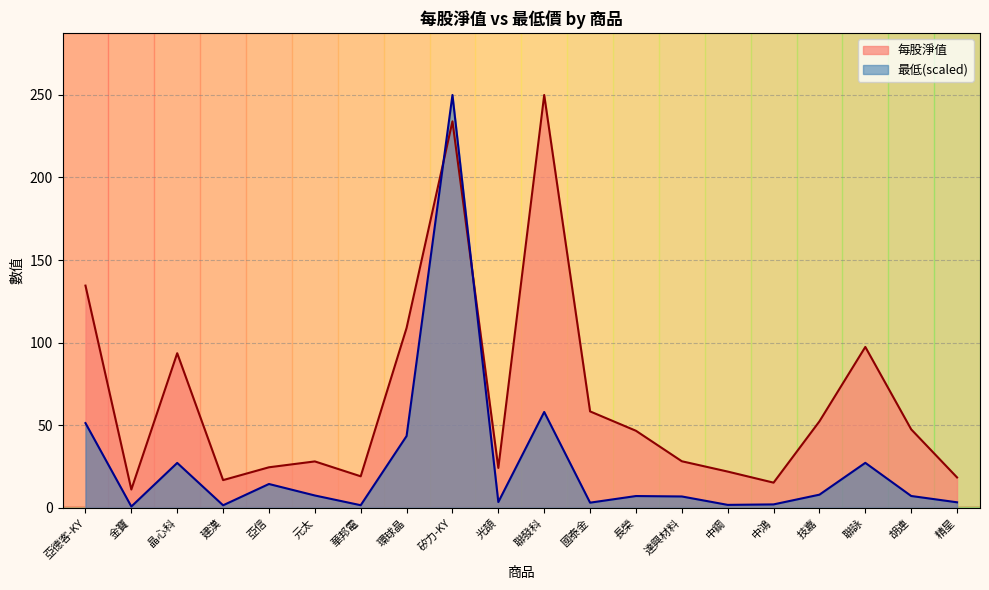

Which series has the largest total across all categories?

每股淨值